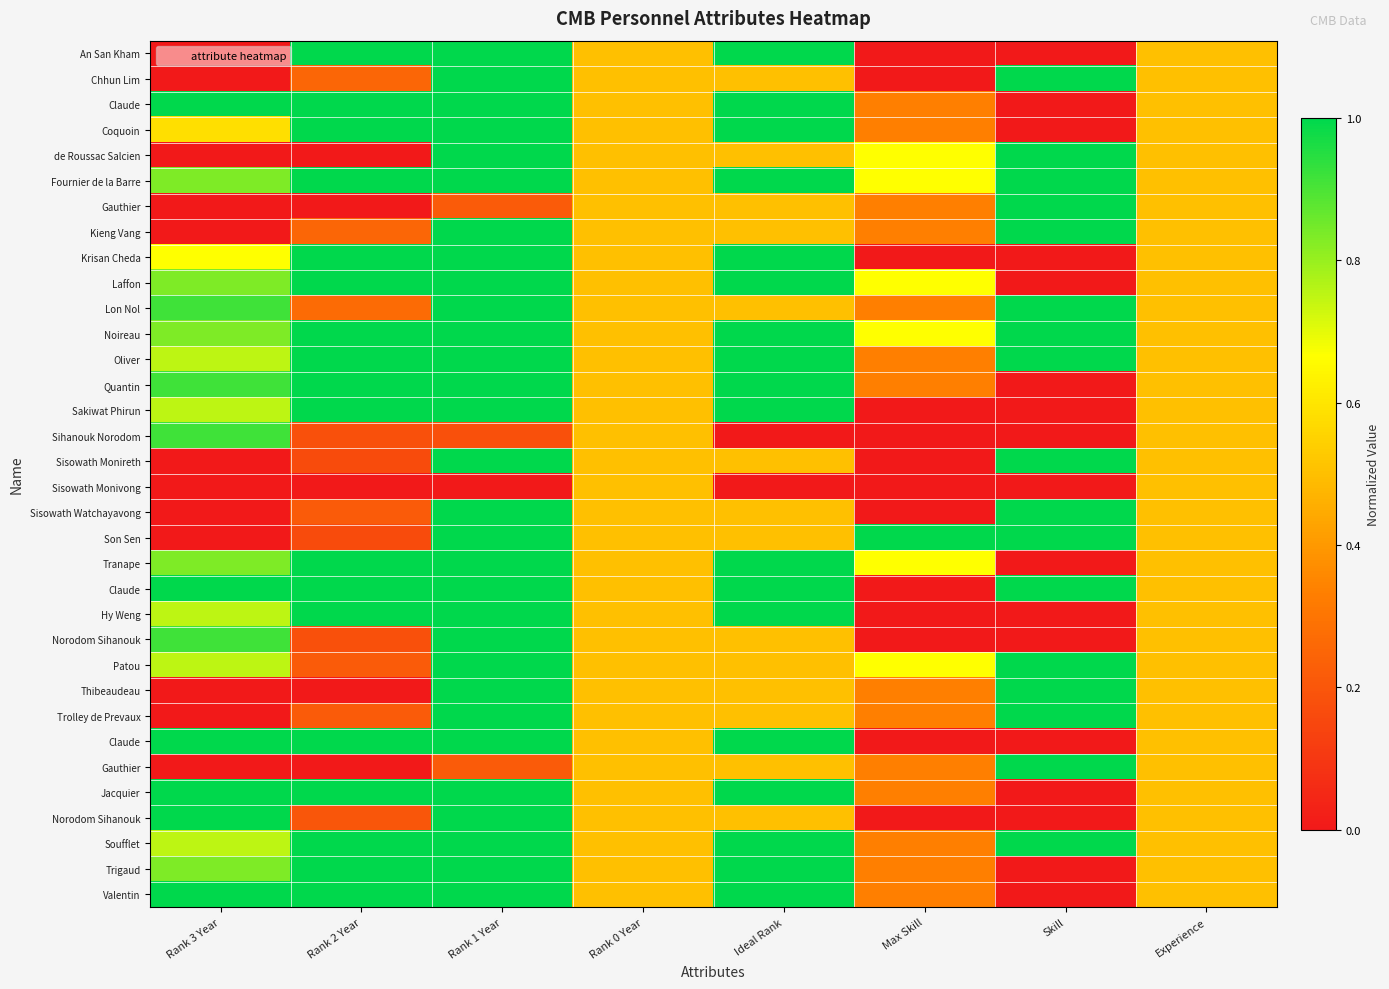

At which category does the chart reach its peak across all series?

Rank 2 Year